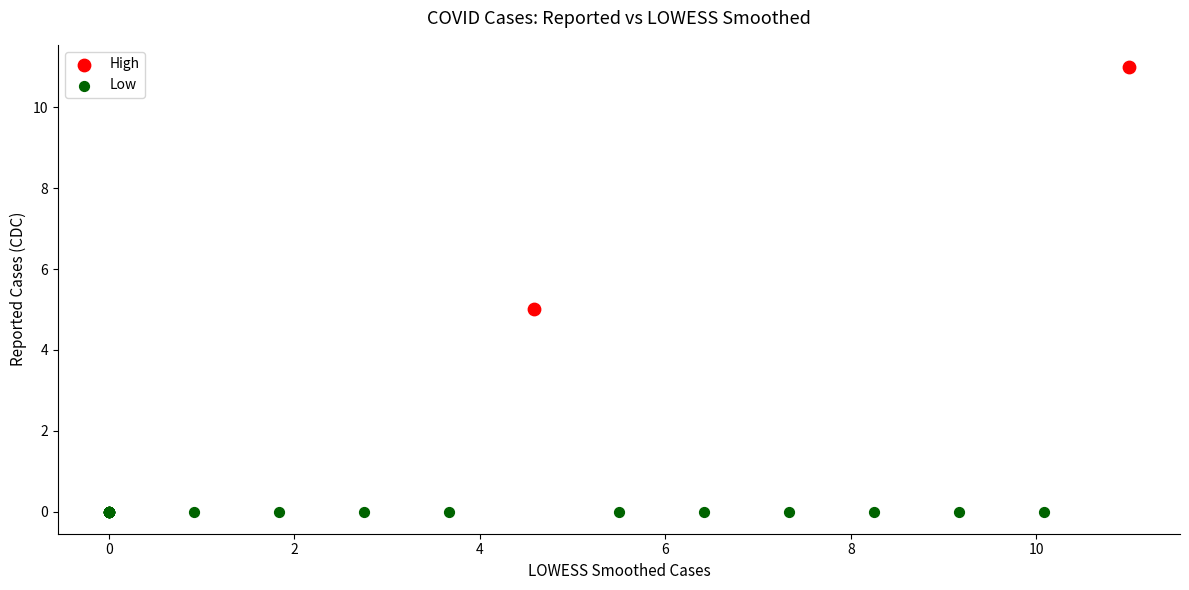

What are all the series names shown in the legend?

High, Low